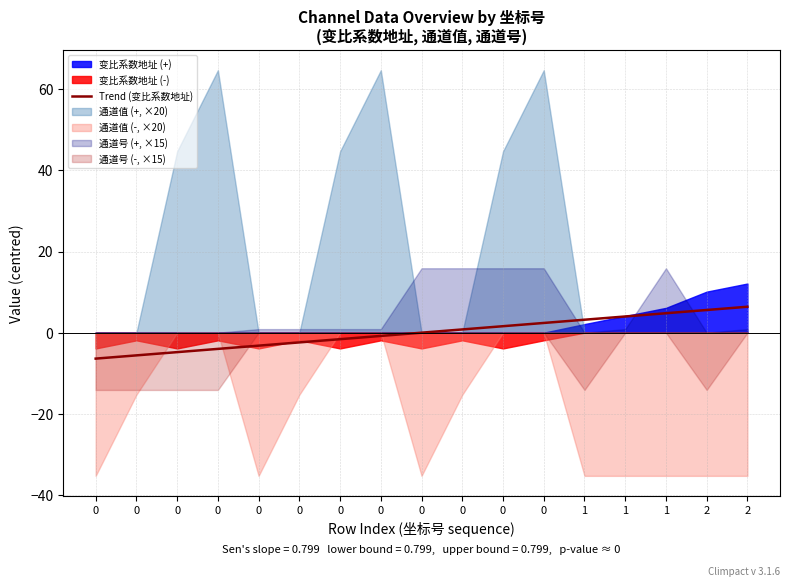

What is the change in value from 0 to 0?

+5.6